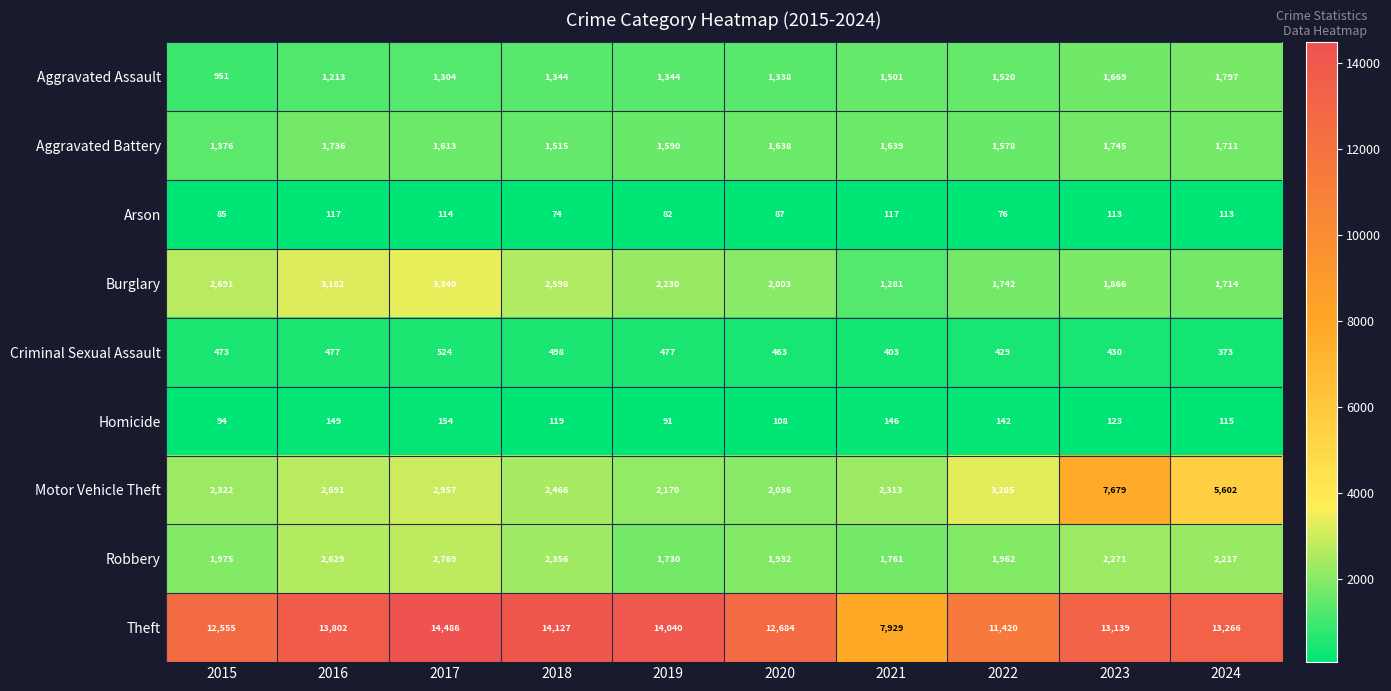

What is the spread (max minus min) of values at 2016?

13685